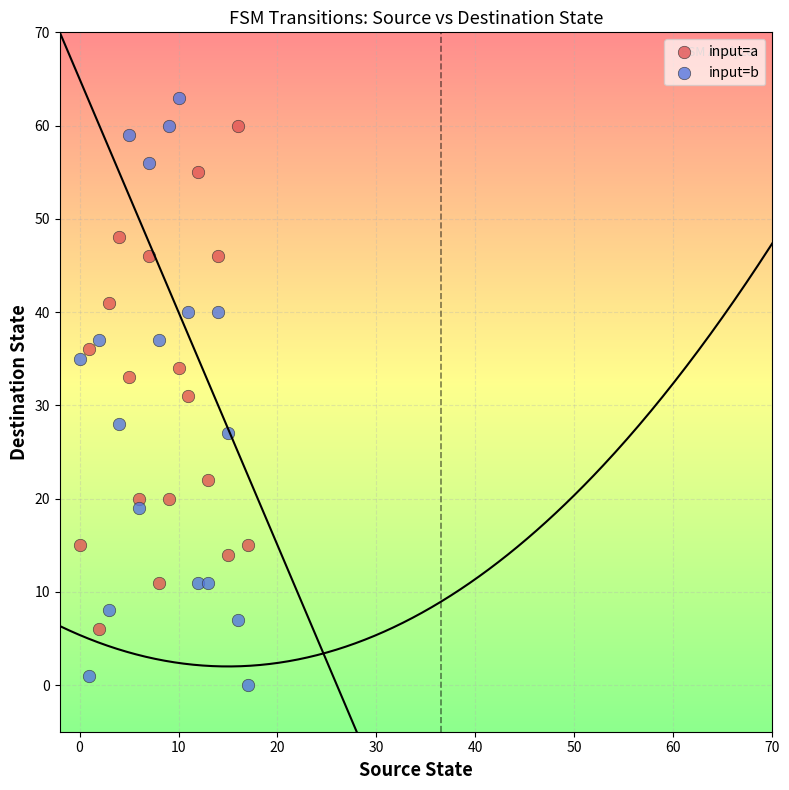

Which series has the widest spread of Y values?

input=b